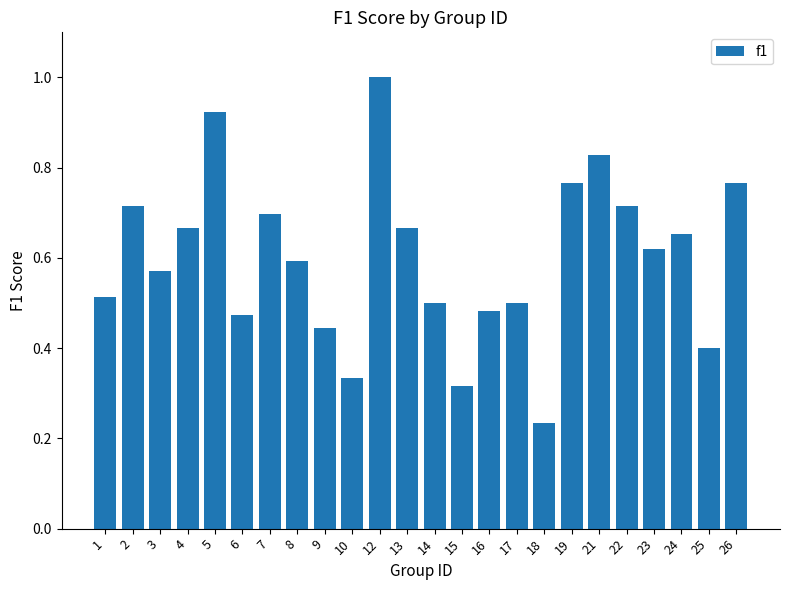

What is the difference between the values at 25 and 17?

0.1